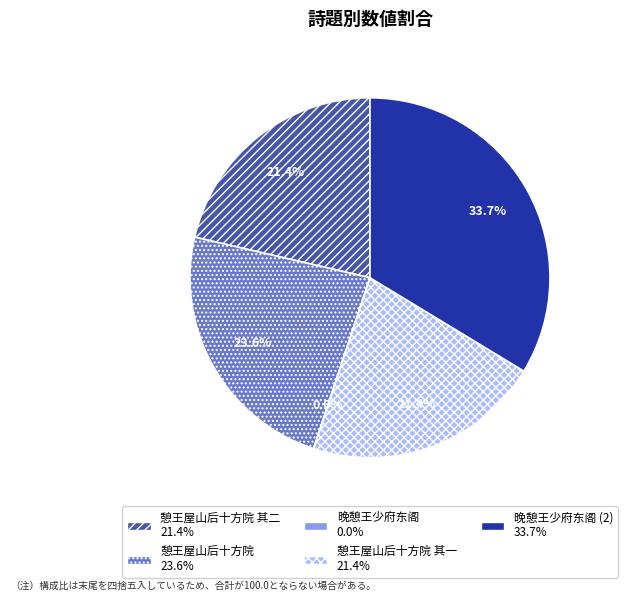

Is there any slice that represents more than half of the pie?

No